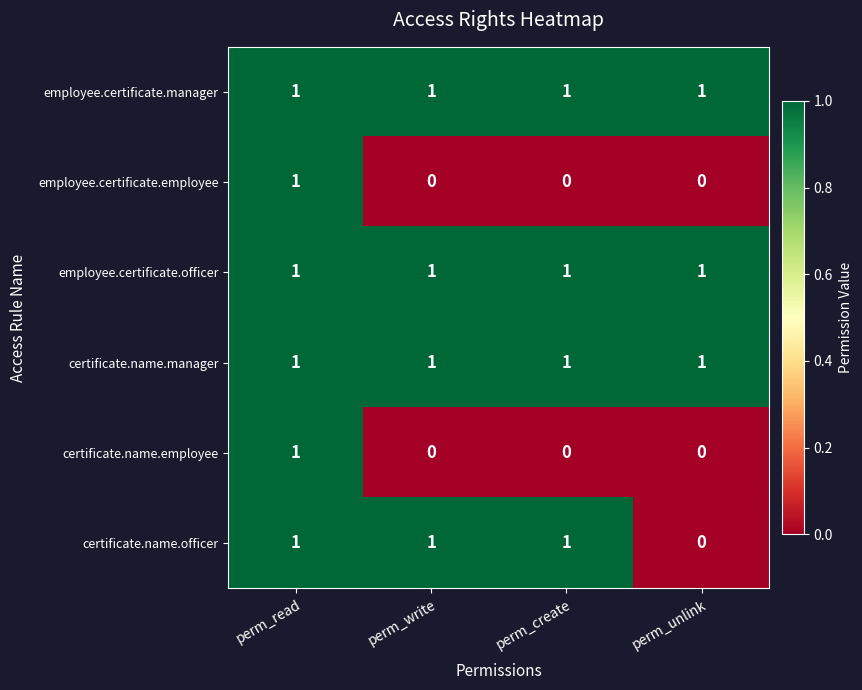

The employee.certificate.officer series shows 1 at perm_create. True or false?

True